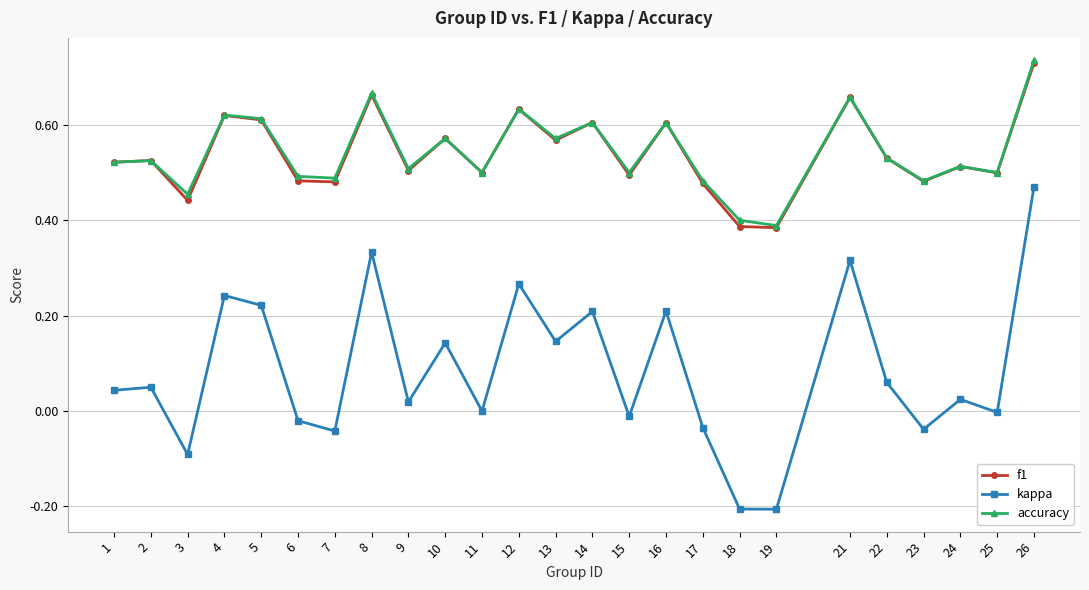

At which label does f1 reach its peak?

26